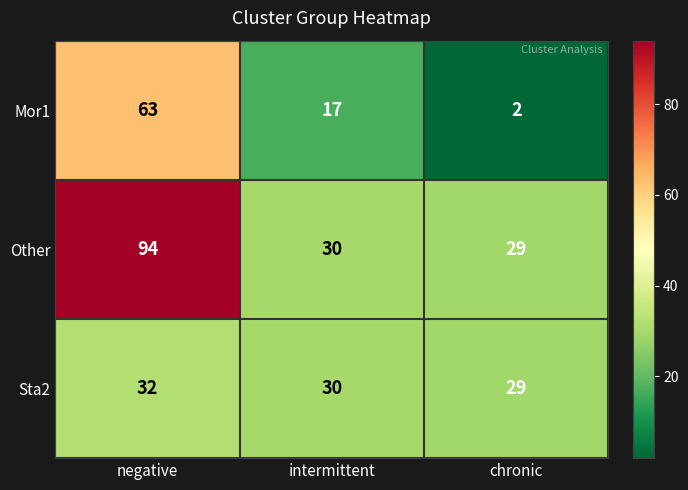

List the labels in order of Sta2 value, largest first.

negative, intermittent, chronic